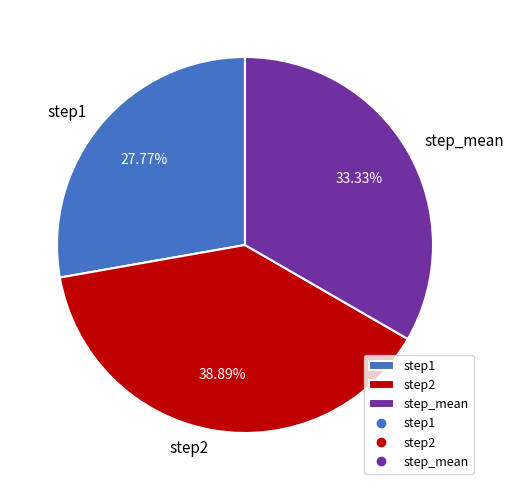

Does step_mean represent more than half of the total?

No